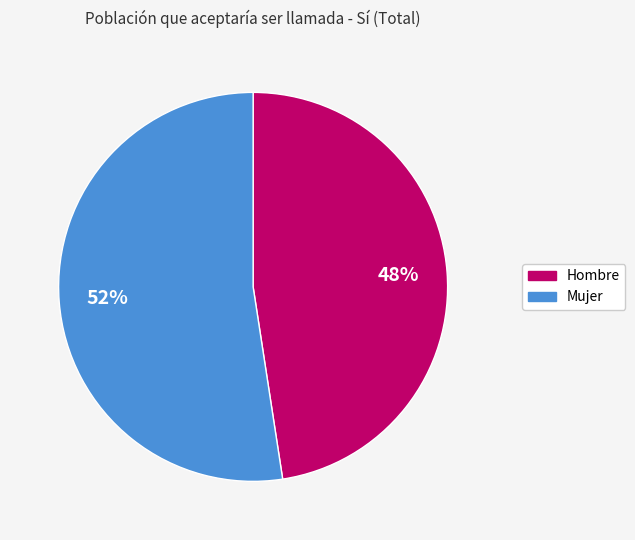

Do Hombre and Mujer together represent more than half of the pie?

Yes